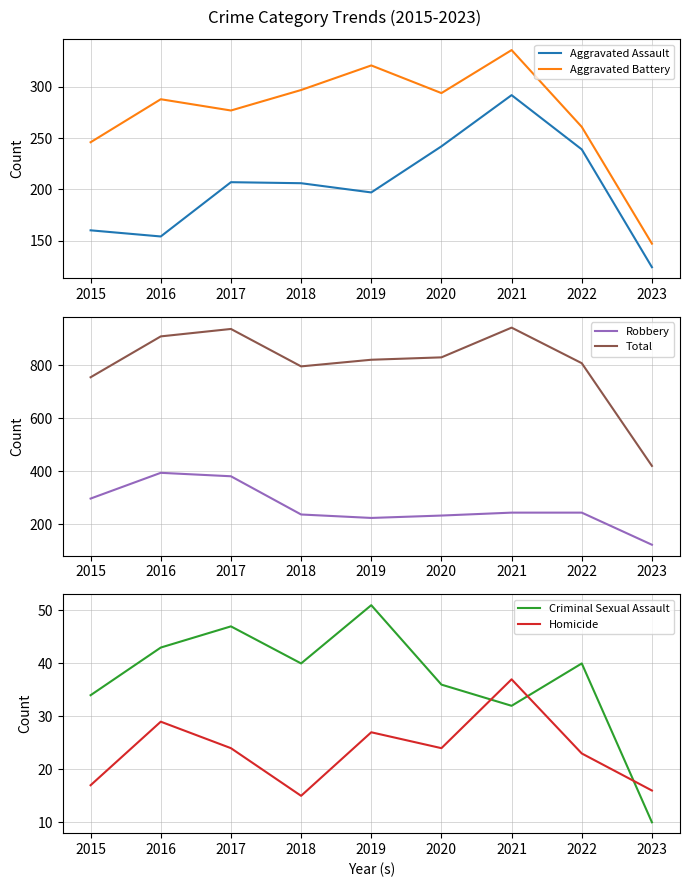

True or false: Robbery and Homicide cross at least once.

False